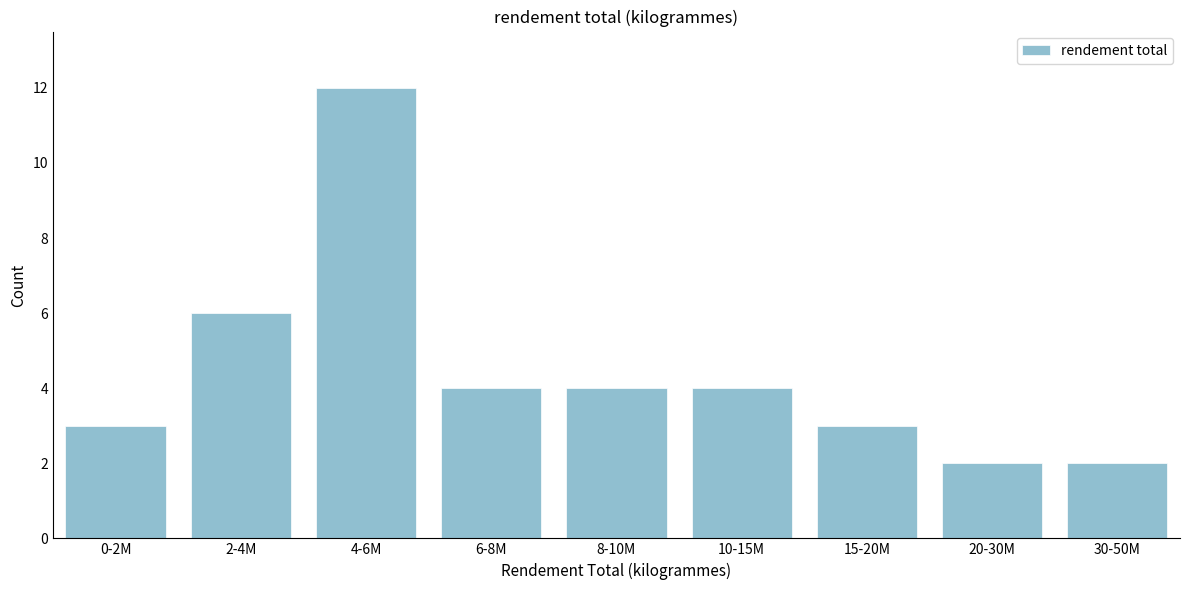

Reading right to left, transcribe all the data shown in this chart.

30-50M=2	20-30M=2	15-20M=3	10-15M=4	8-10M=4	6-8M=4	4-6M=12	2-4M=6	0-2M=3